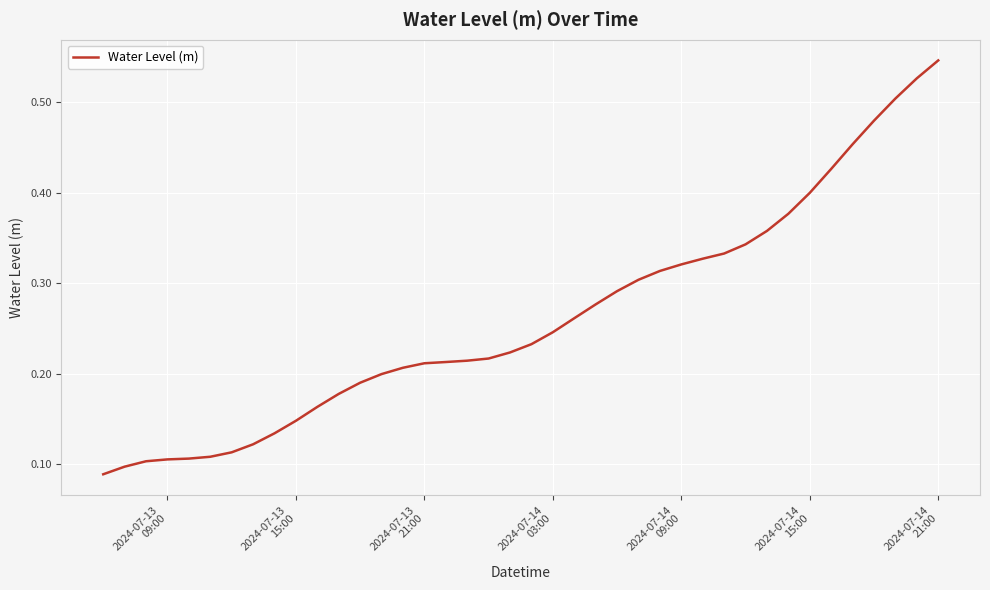

Does the chart have visible grid lines?

Yes